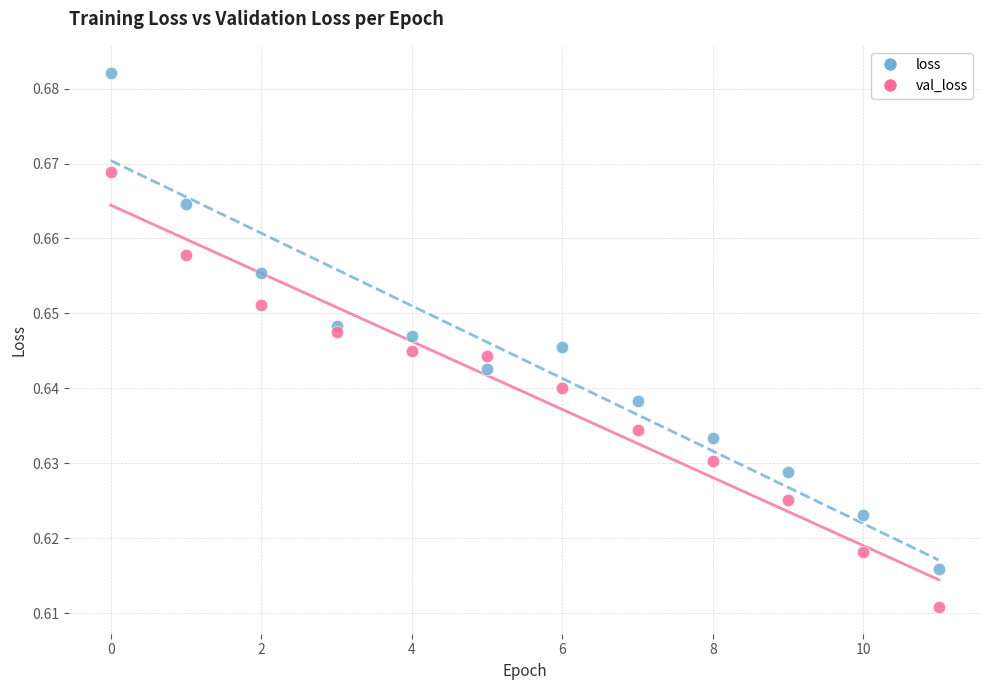

Which series reaches the maximum Y coordinate?

loss